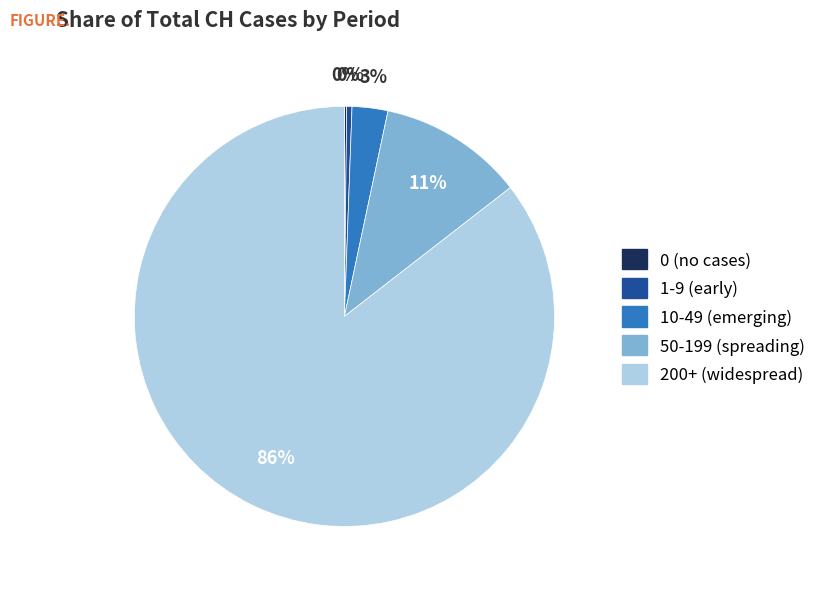

Does any single category account for the majority?

Yes